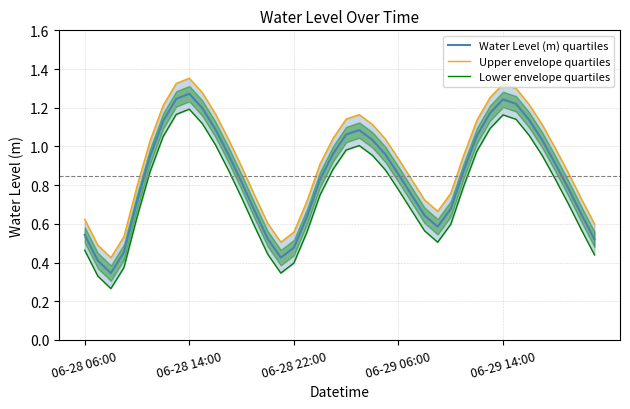

Between 36 and 38, which is larger?

36